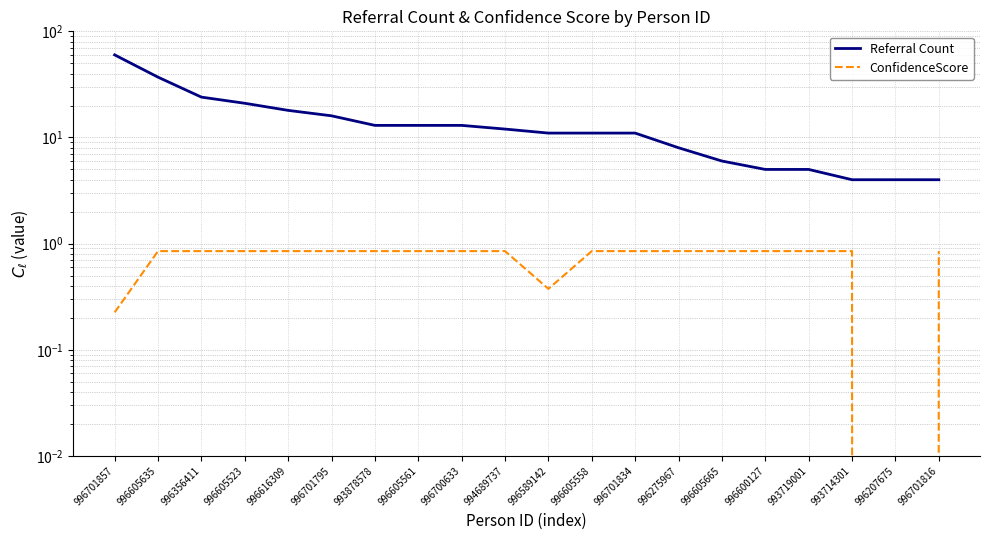

At 996605558, list the series in order from largest to smallest.

Referral Count, ConfidenceScore